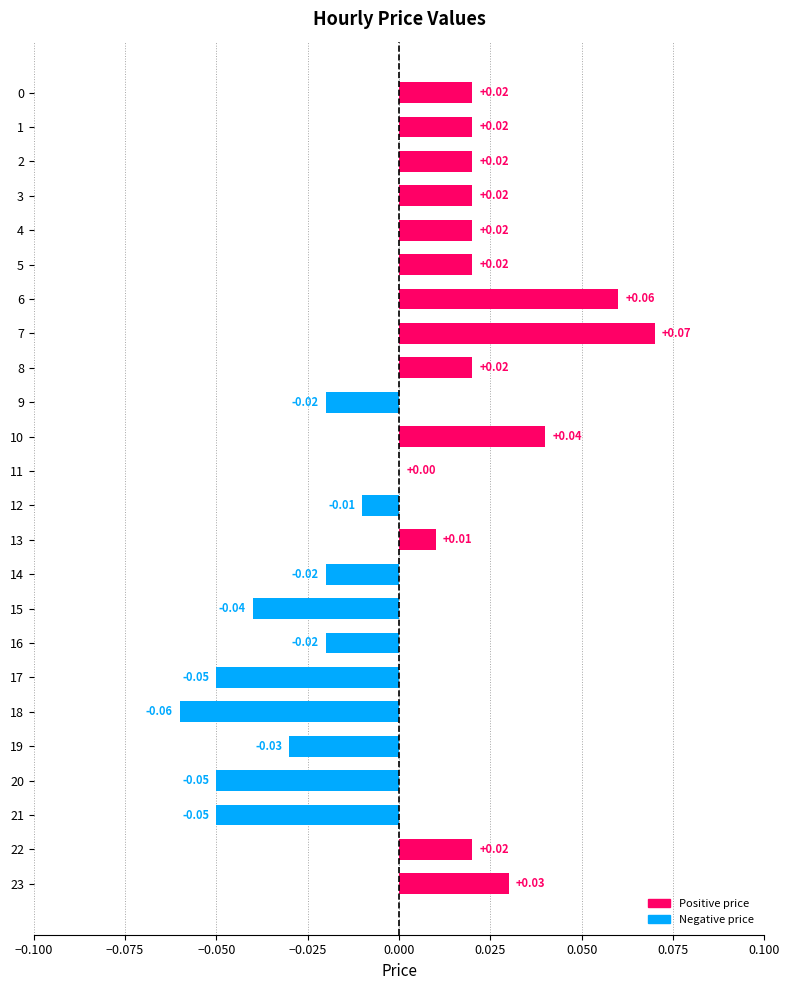

What is the change in value from 19 to 23?

+0.1